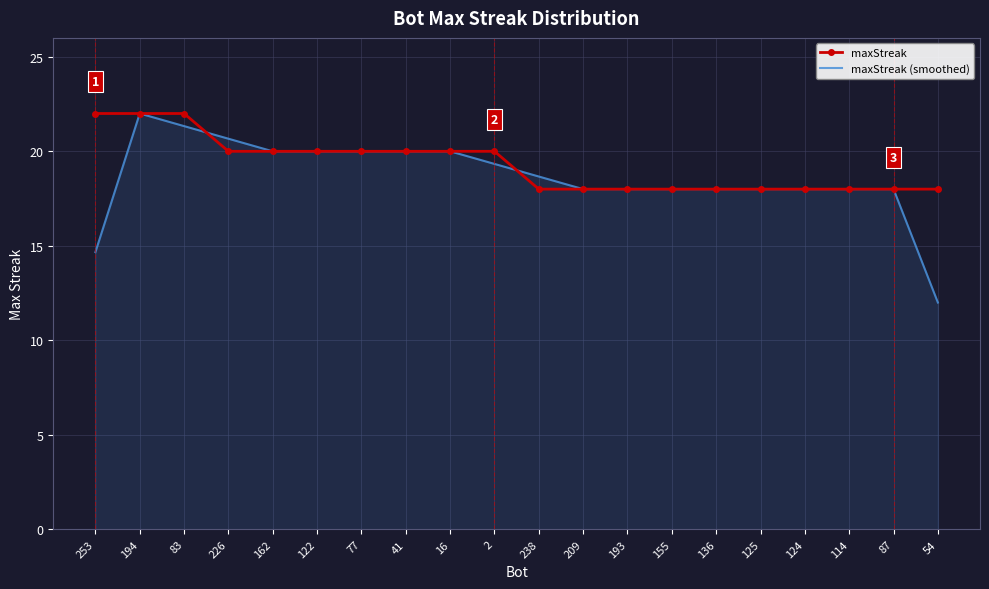

At which label does maxStreak (smoothed) reach its peak?

194